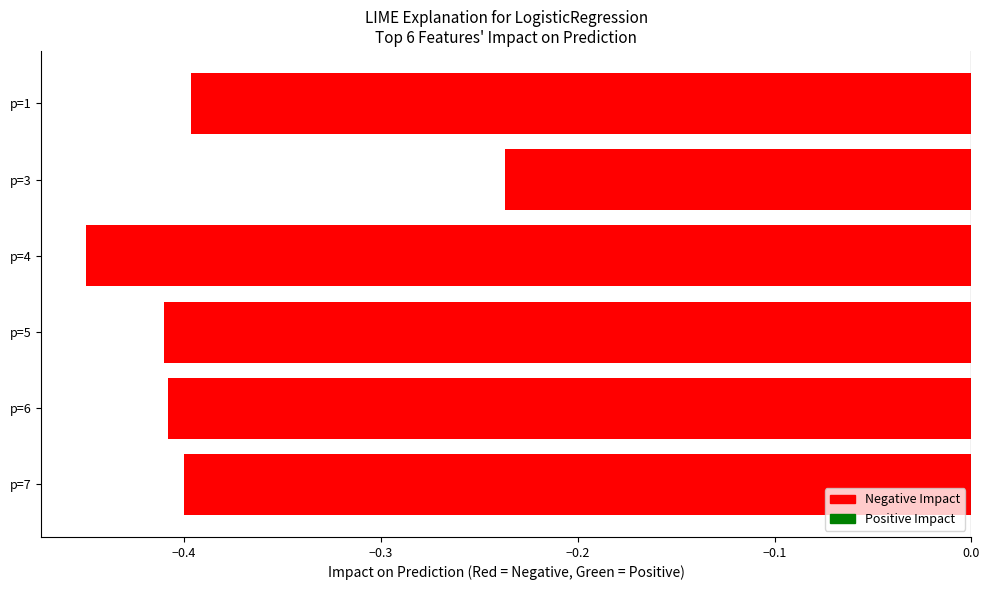

Which label corresponds to the smallest value in the chart?

p=4